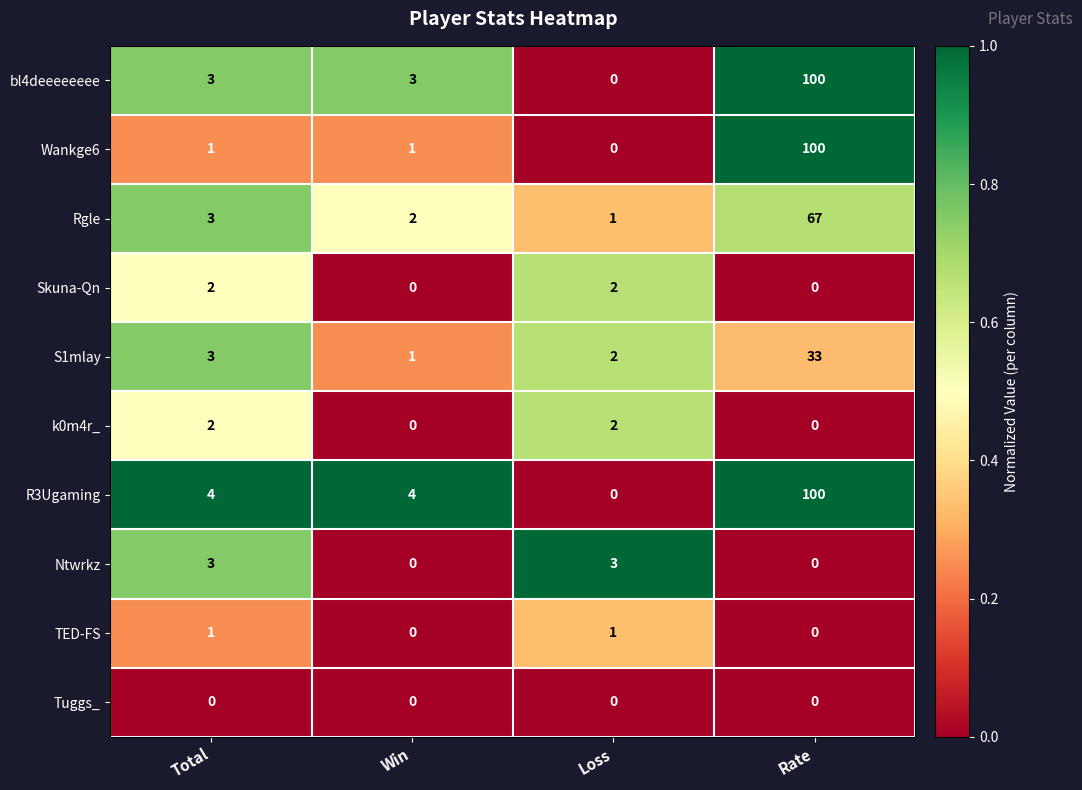

List the labels in order of Rgle value, smallest first.

Loss, Win, Total, Rate